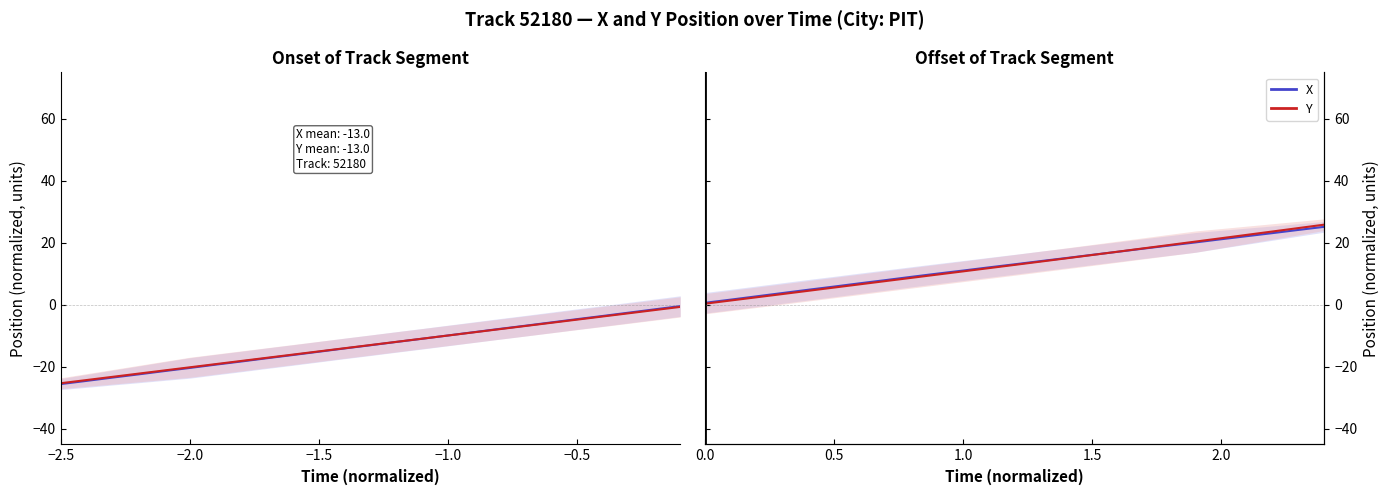

Which series has the largest total across all categories?

X